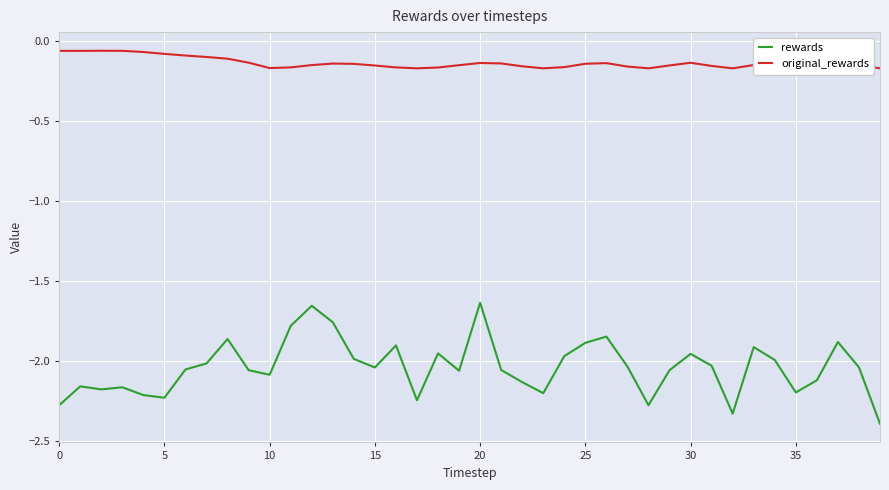

Rank the series by their average value, from lowest to highest.

rewards, original_rewards